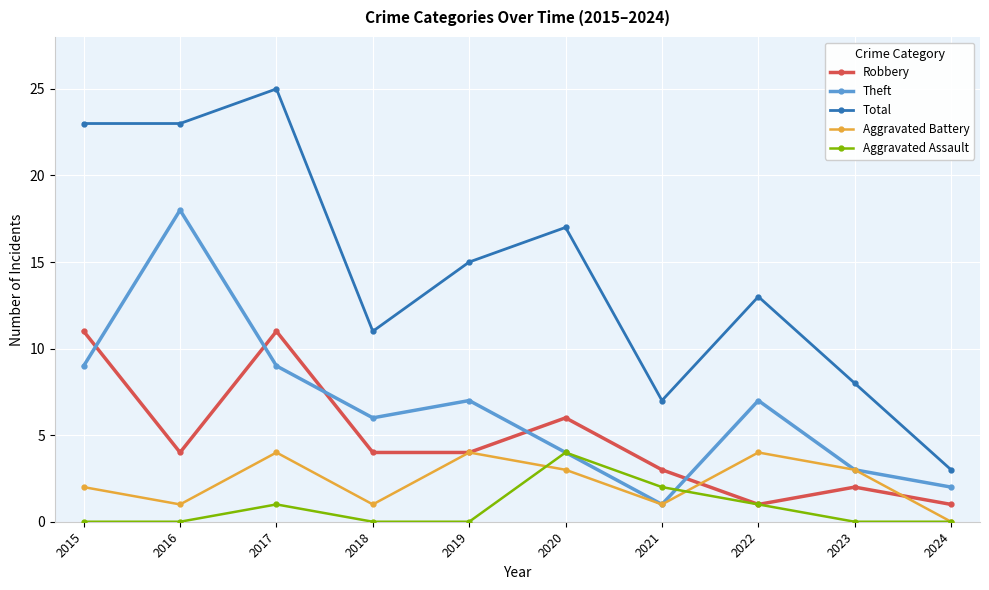

What is the spread (max minus min) of values at 2017?

24